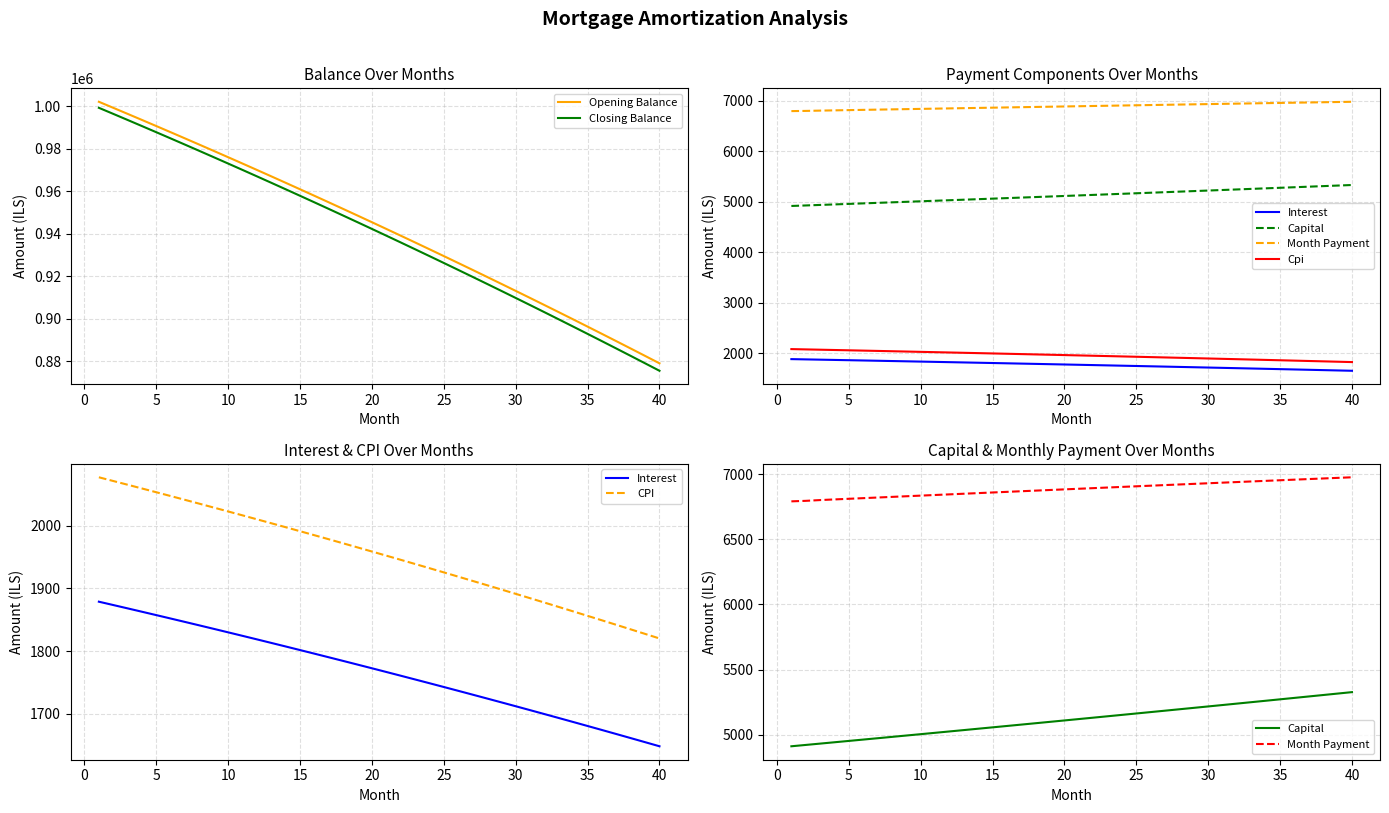

True or false: Opening Balance and Closing Balance intersect in this chart.

False